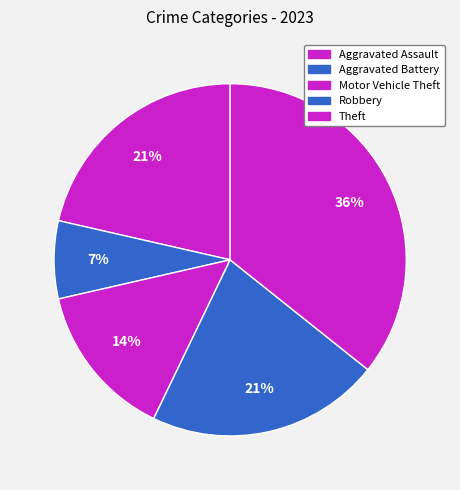

How many segments does this pie chart have?

5